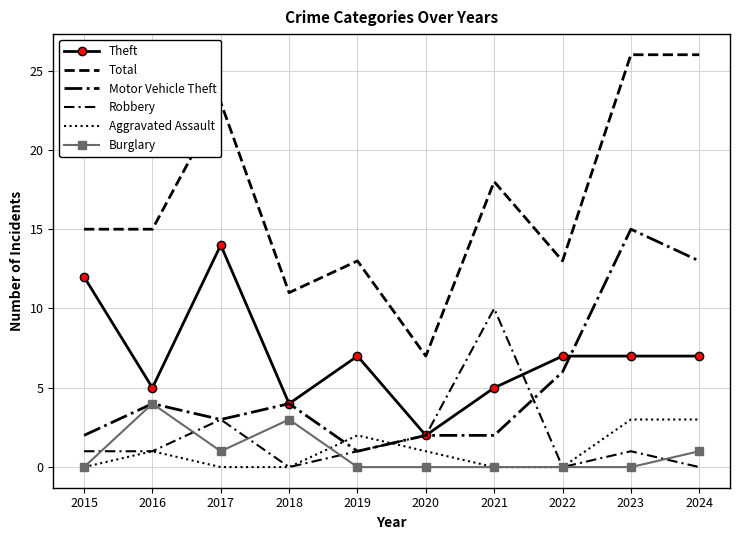

The Theft series shows 14 at 2017. True or false?

True